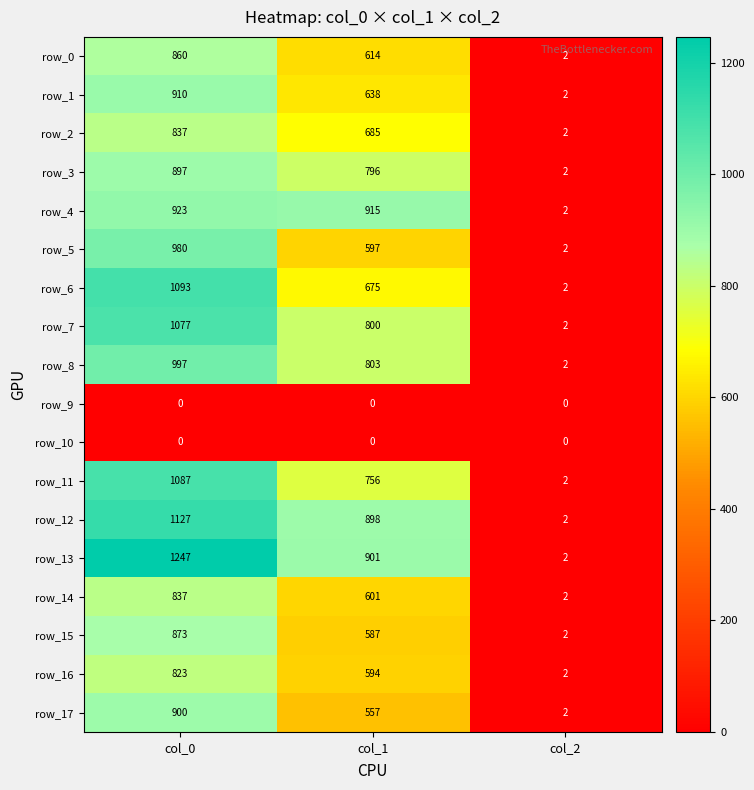

What is the maximum value shown in the chart?

1247